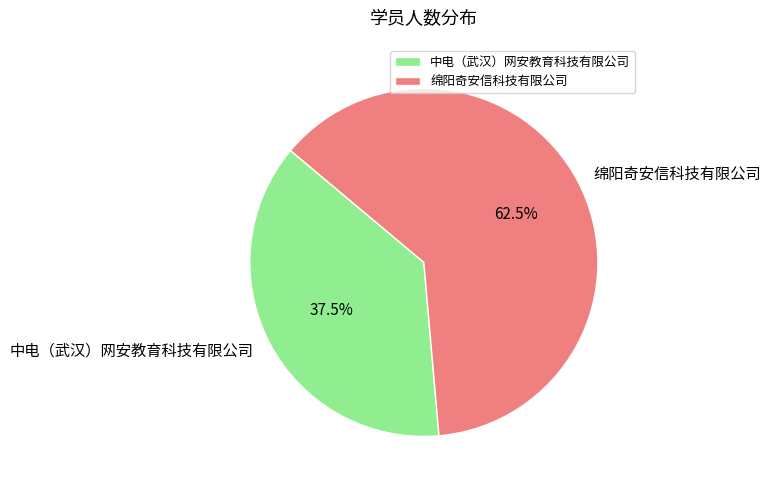

Which category has the biggest portion of the pie?

绵阳奇安信科技有限公司